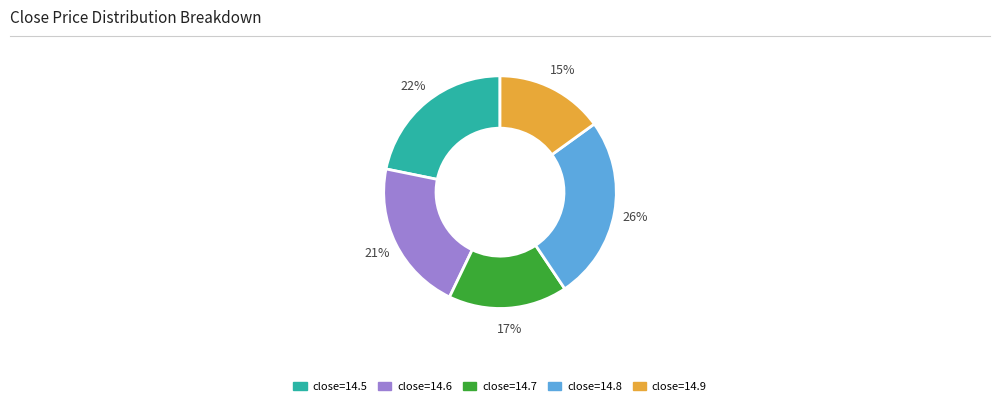

The close=14.7 slice represents 29% of the pie. True or false?

False